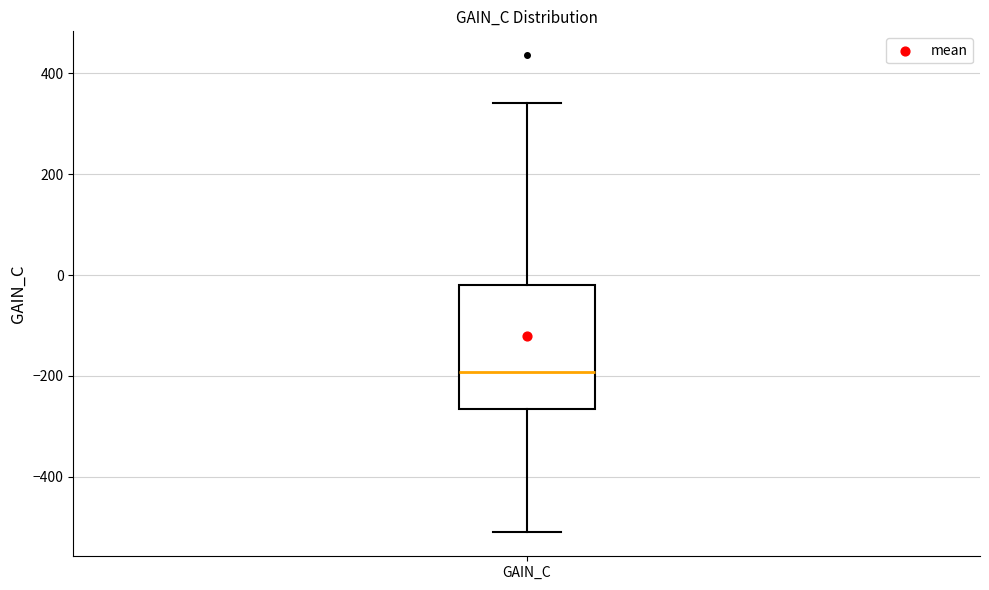

Read this box plot against the y-axis: the position of the median line, the range covered by the box, and the ends of both whiskers. The values are not printed on the chart, so give them approximately, as read against the axis.

median -200, box -260 to -20, whiskers -520 to 340